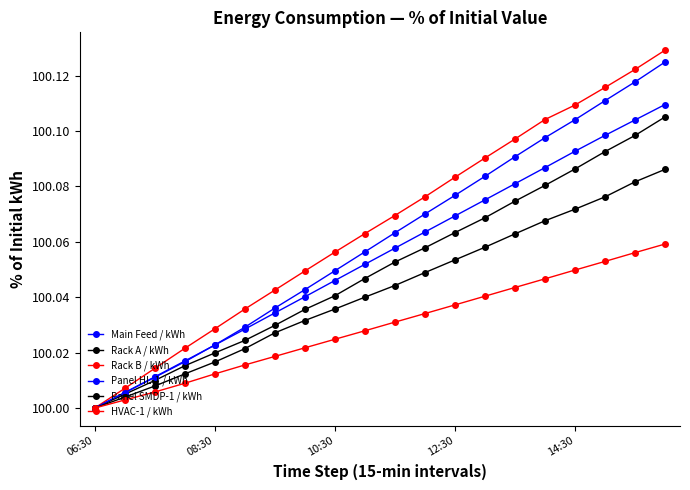

Where is Panel SMDP-1 / kWh nearest to the value 100?

06:30